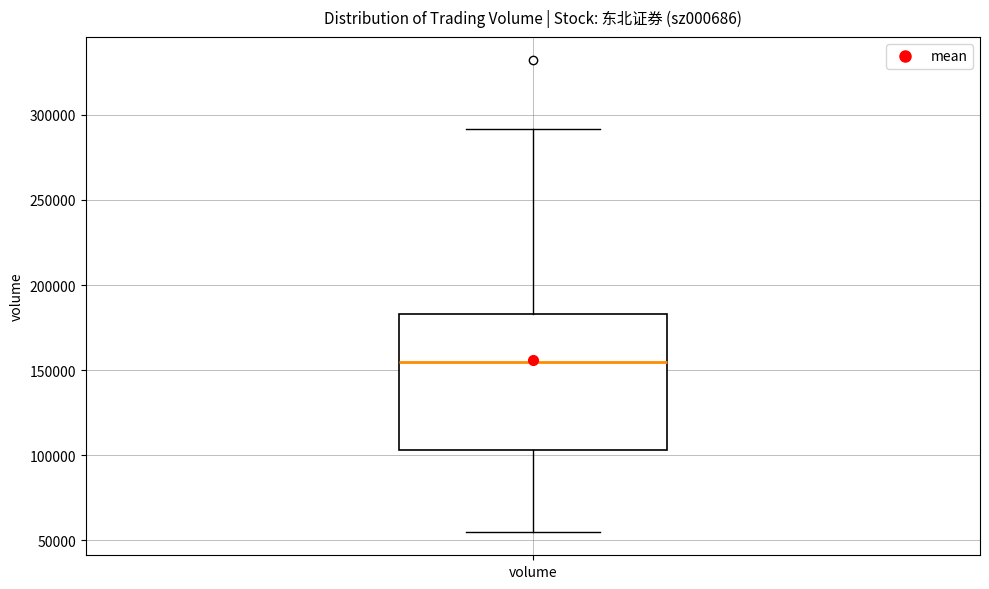

Read this box plot against the y-axis: the position of the median line, the range covered by the box, and the ends of both whiskers. The values are not printed on the chart, so give them approximately, as read against the axis.

median 155000, box 105000 to 185000, whiskers 55000 to 290000